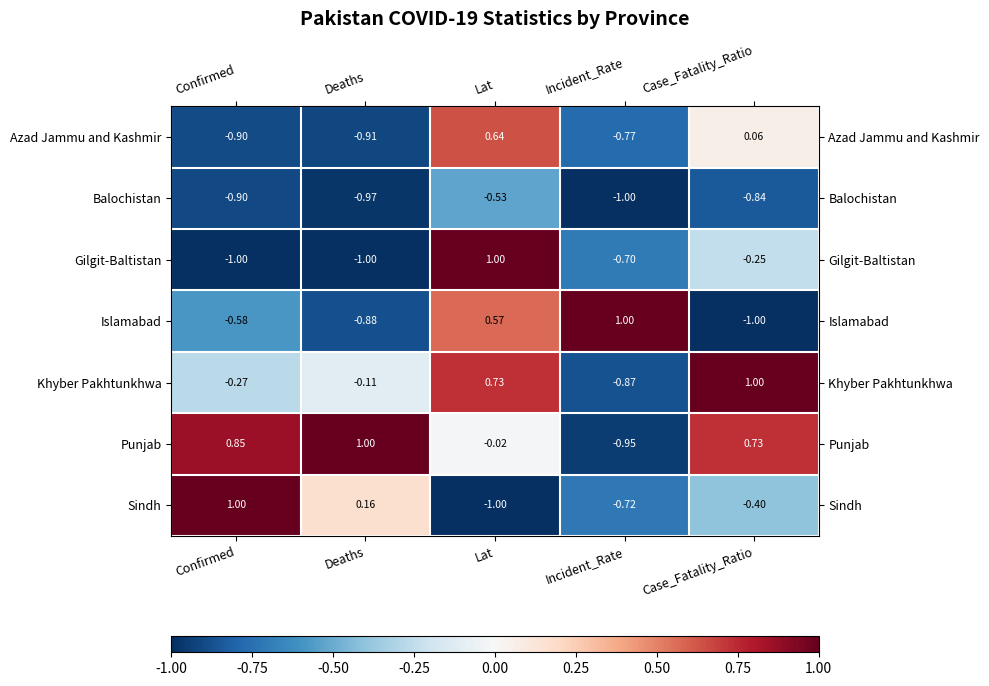

Where is Sindh nearest to the value 0?

Deaths